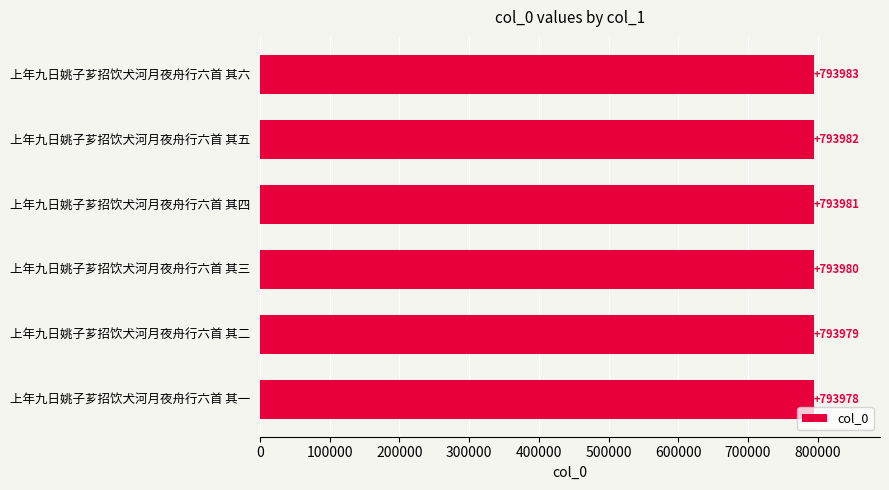

Where is the data nearest to the value 793980?

上年九日姚子芗招饮犬河月夜舟行六首 其三